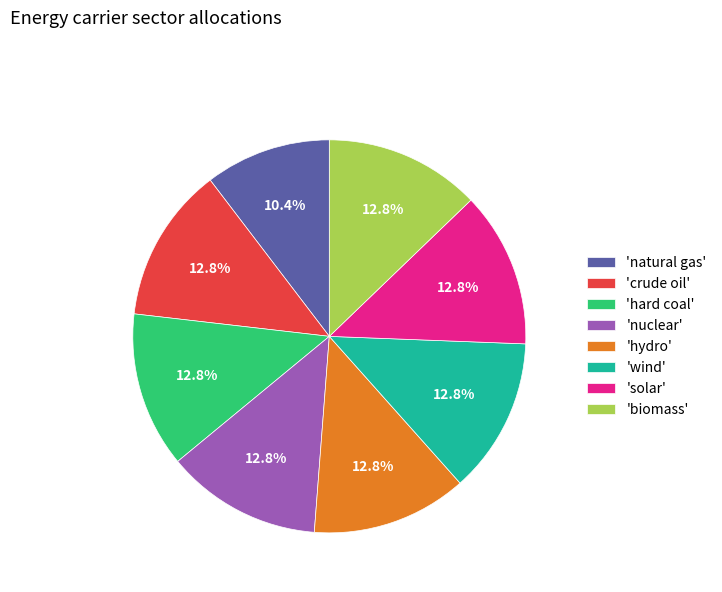

Between 'natural gas' and 'solar', which is larger?

'solar'